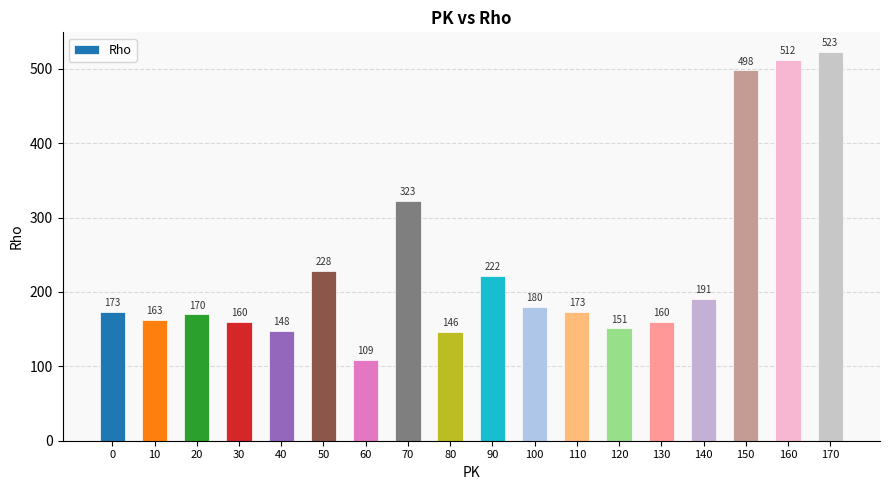

Reading left to right, what are all the values shown in this chart?

0=173	10=163	20=170	30=160	40=148	50=228	60=109	70=323	80=146	90=222	100=180	110=173	120=151	130=160	140=191	150=498	160=512	170=523